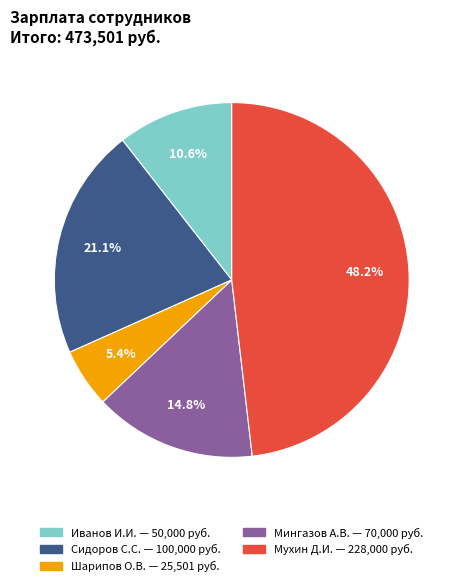

Is there a majority slice in this chart?

No